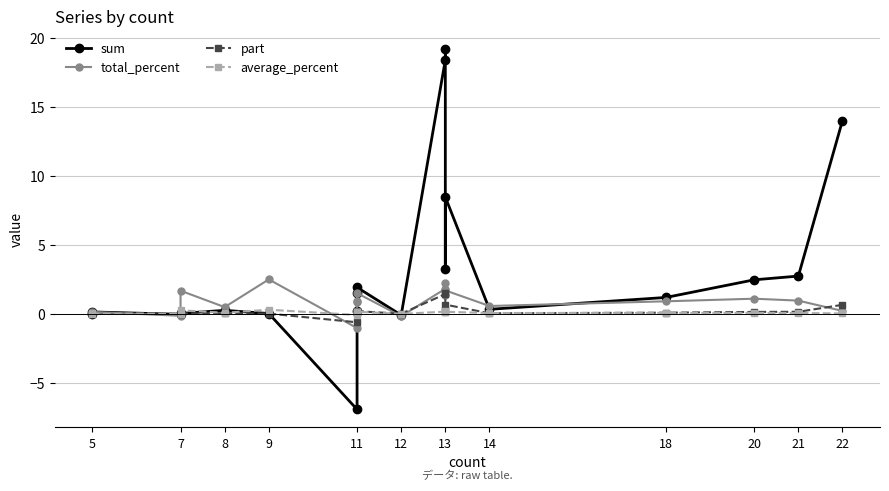

How many intersections are there between part and sum?

6